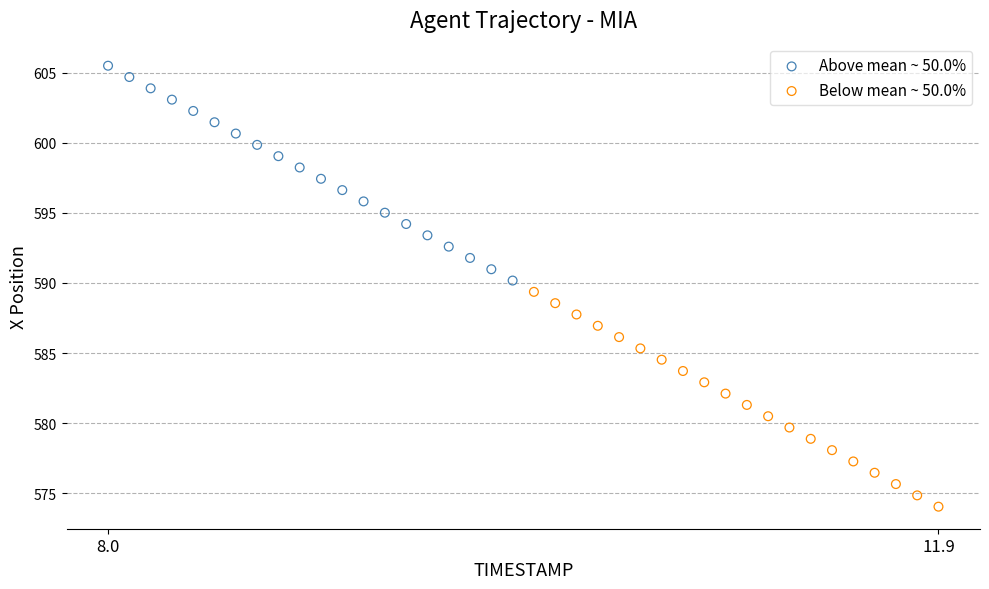

Which series contains the highest Y value?

Above mean ~ 50.0%